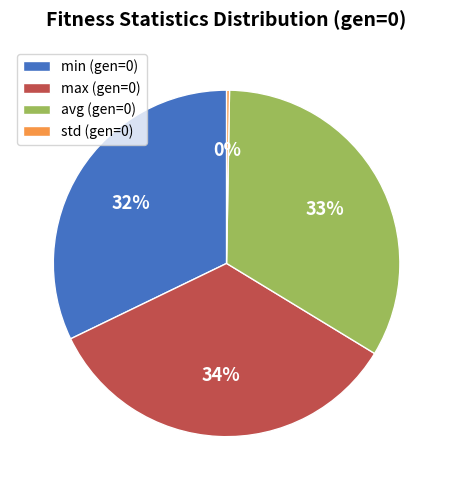

Which category has the biggest portion of the pie?

max (gen=0)